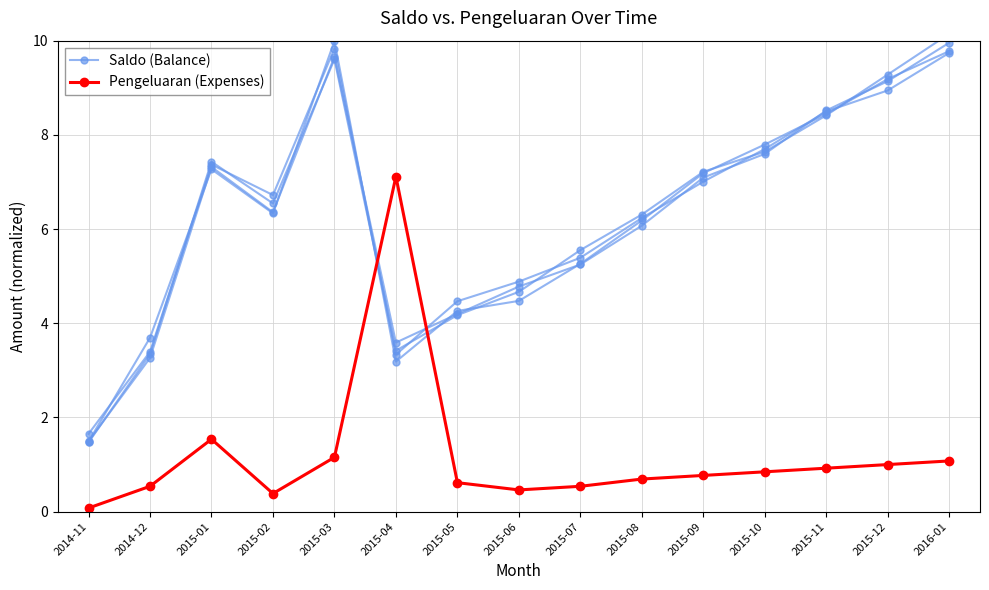

After their last crossing, which series has the higher values: Pengeluaran (Expenses) or Saldo (Balance)?

Saldo (Balance)